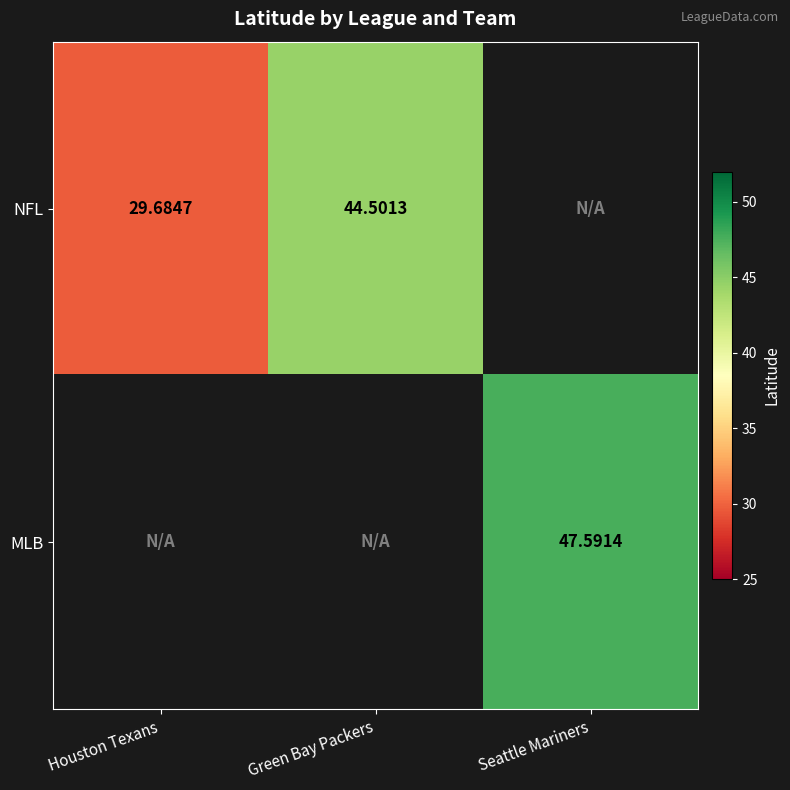

Between Green Bay Packers and Seattle Mariners, which is larger?

Seattle Mariners